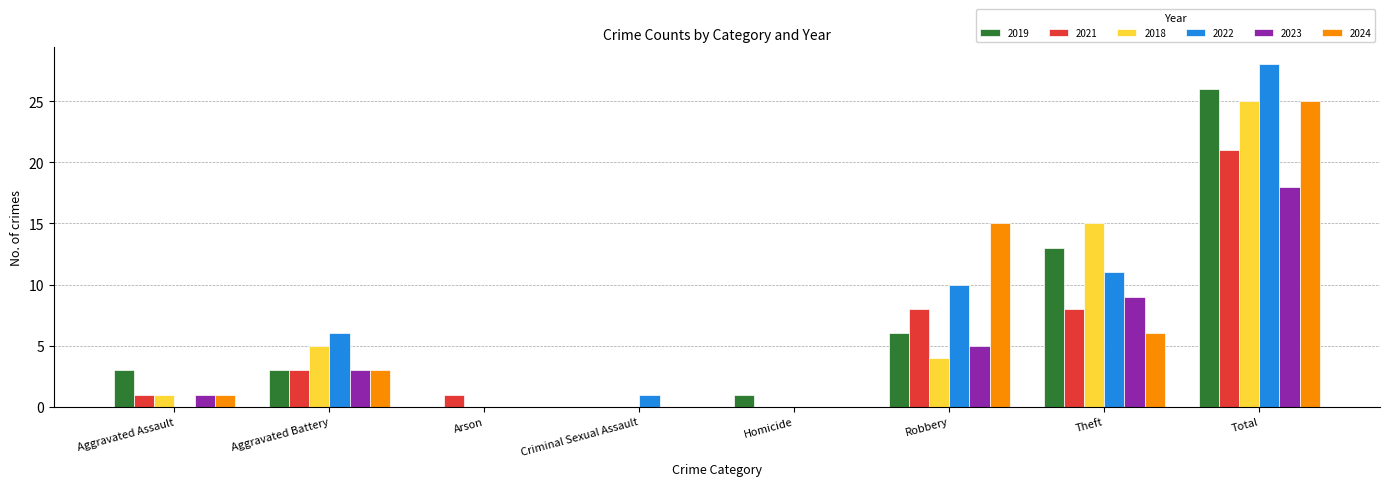

The value of 2021 at Aggravated Battery is 3. True or false?

True